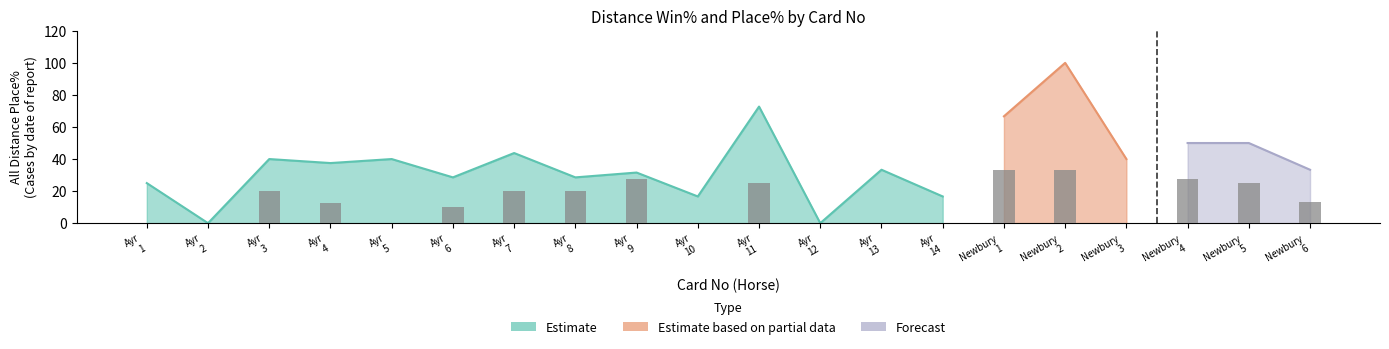

Count the number of categories in the chart.

20